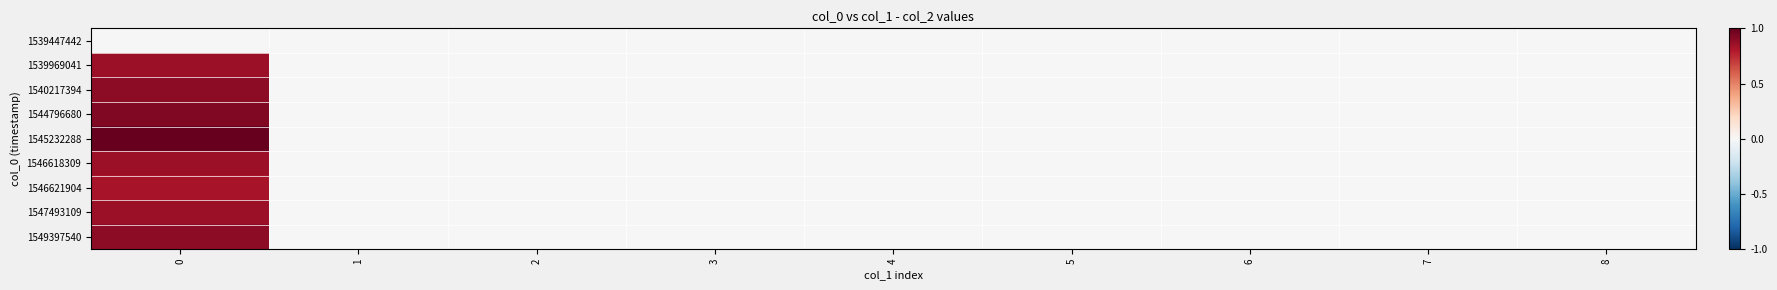

Between 1 and 3, which series saw the biggest shift?

1539447442